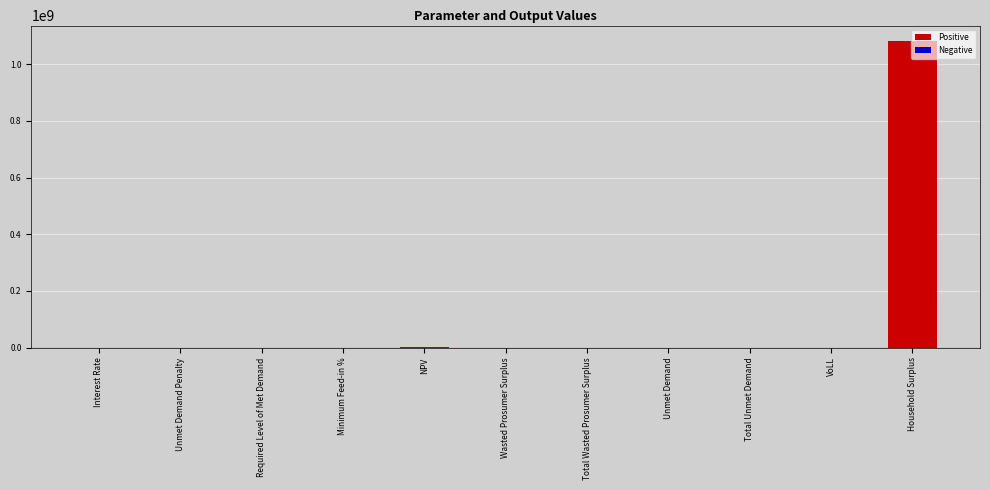

What is the sum of all values?

1085092065.9